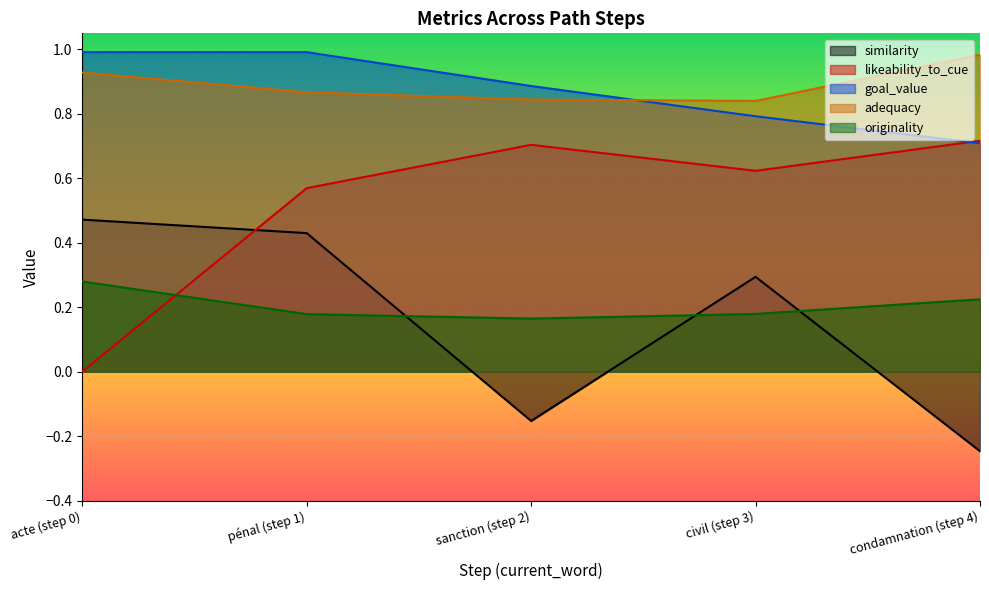

Is it true that goal_value equals 1.0 at pénal (step 1)?

True